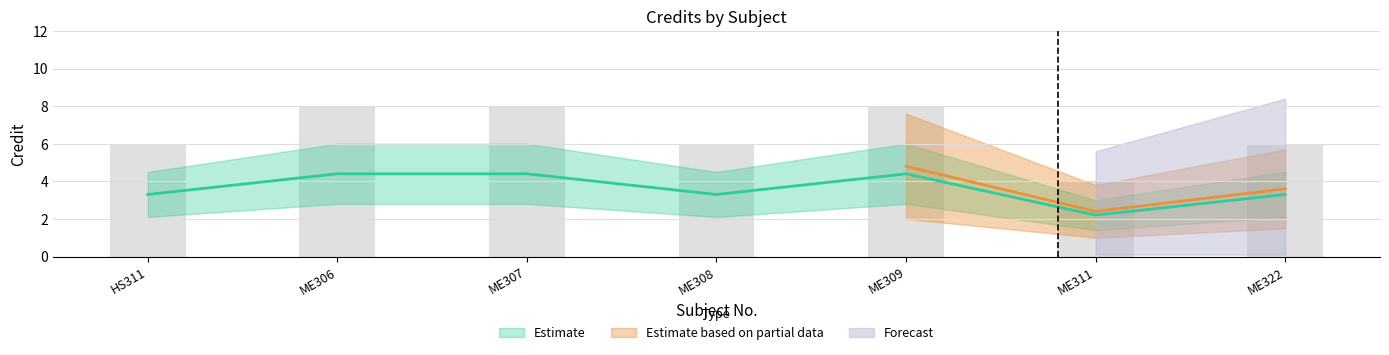

Which has a higher value, ME322 or ME311?

ME322